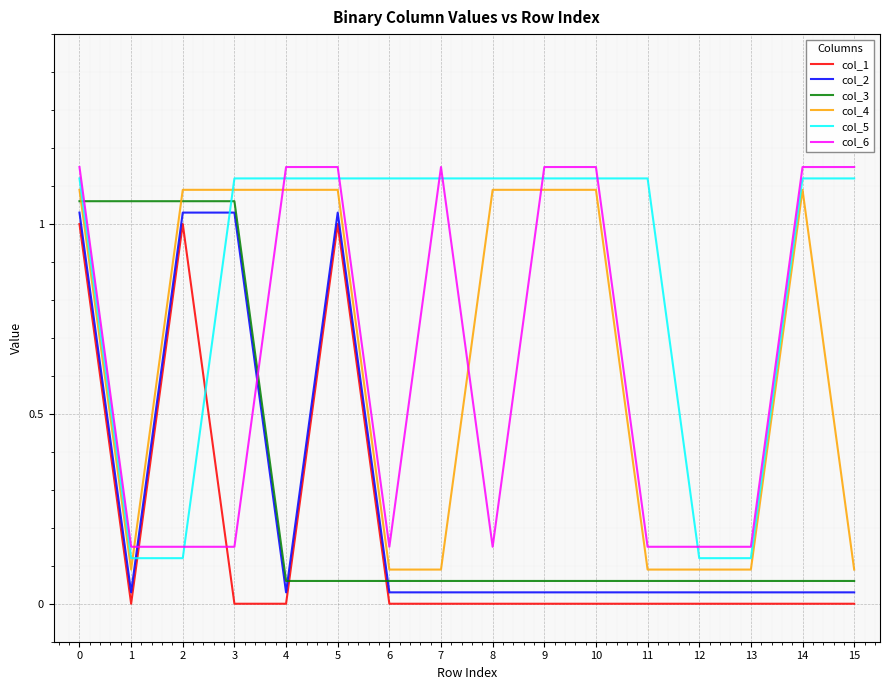

Between which two adjacent categories do col_2 and col_5 first intersect?

1 and 2